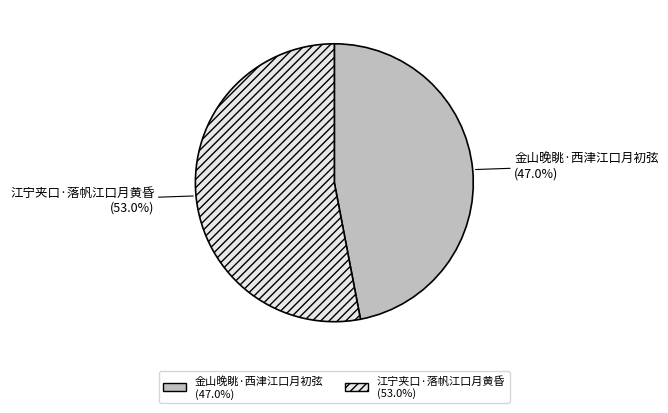

Is there a majority slice in this chart?

Yes